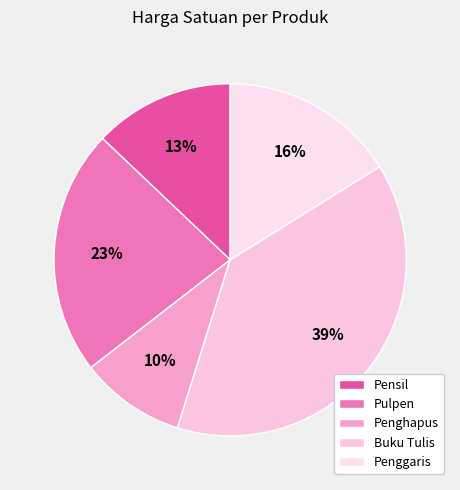

To the nearest percent, what portion does Penghapus represent?

10%